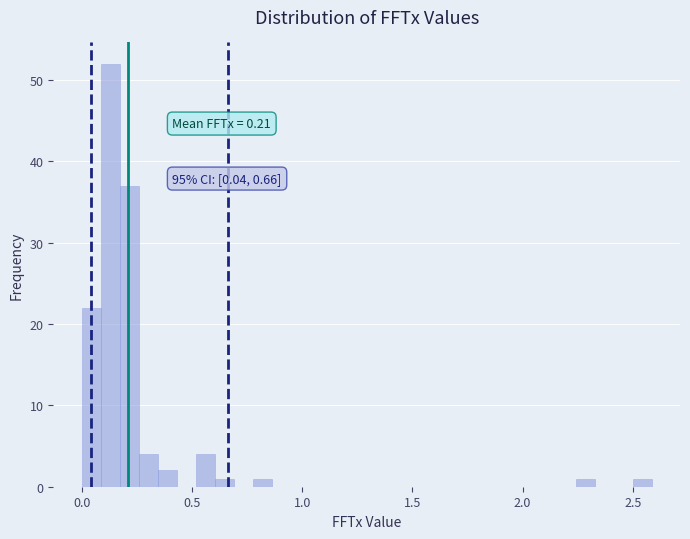

Around what value on the x-axis is the tallest bar? Give the approximate position of its centre, as read against the axis.

0.15